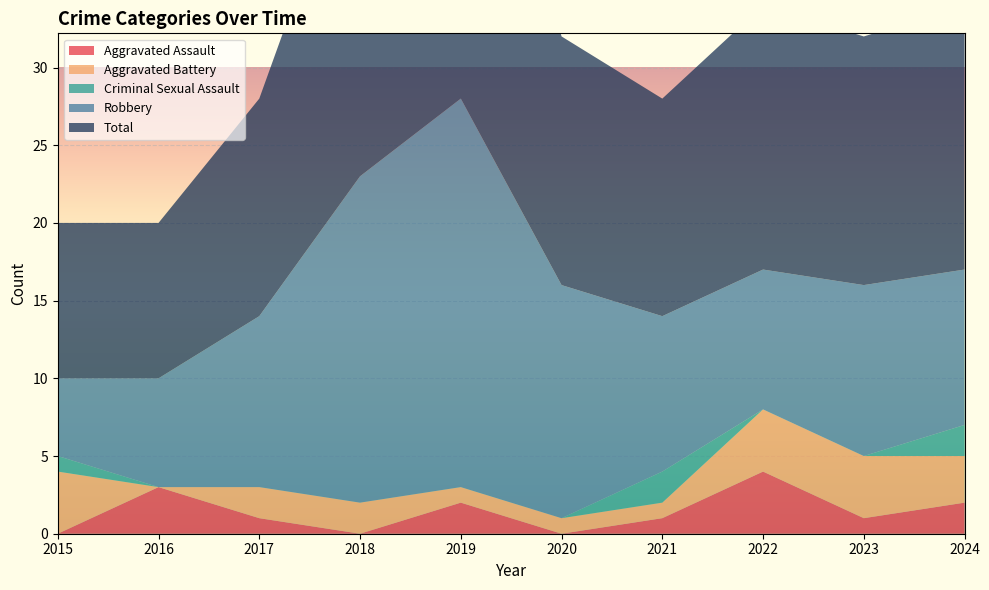

At which label is Aggravated Battery closest to 2?

2017